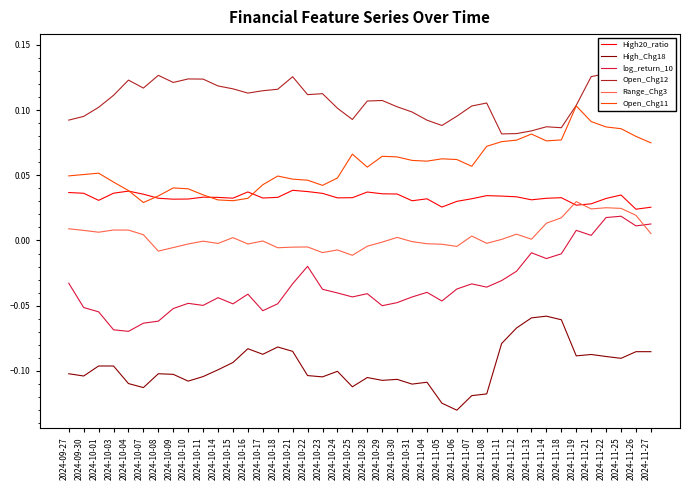

Which series changed the most between 2024-10-31 and 2024-11-19?

log_return_10